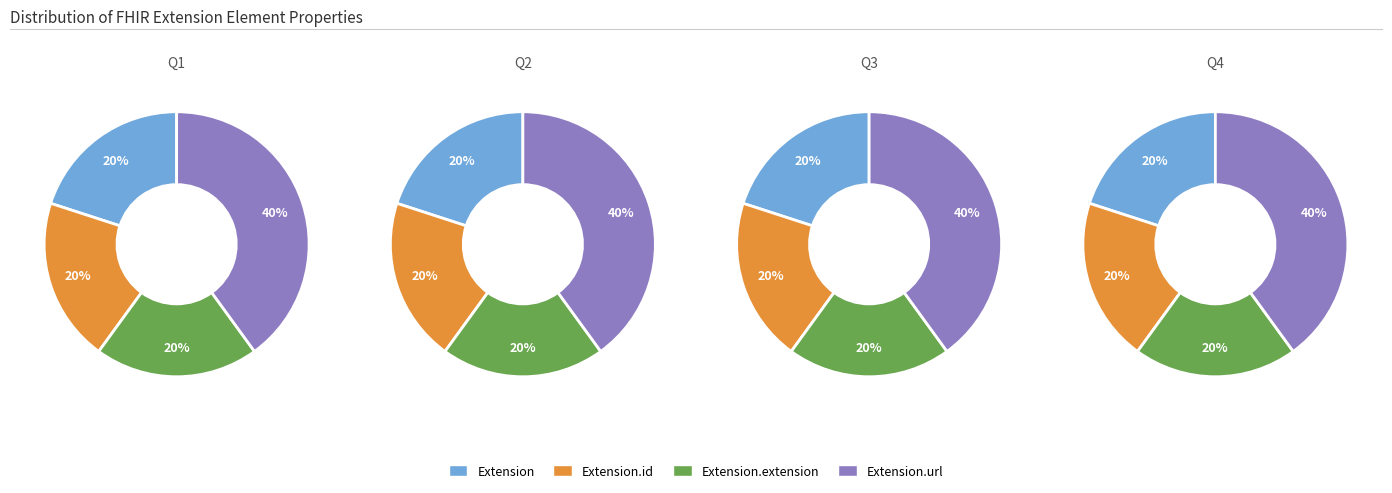

How many segments does this pie chart have?

4